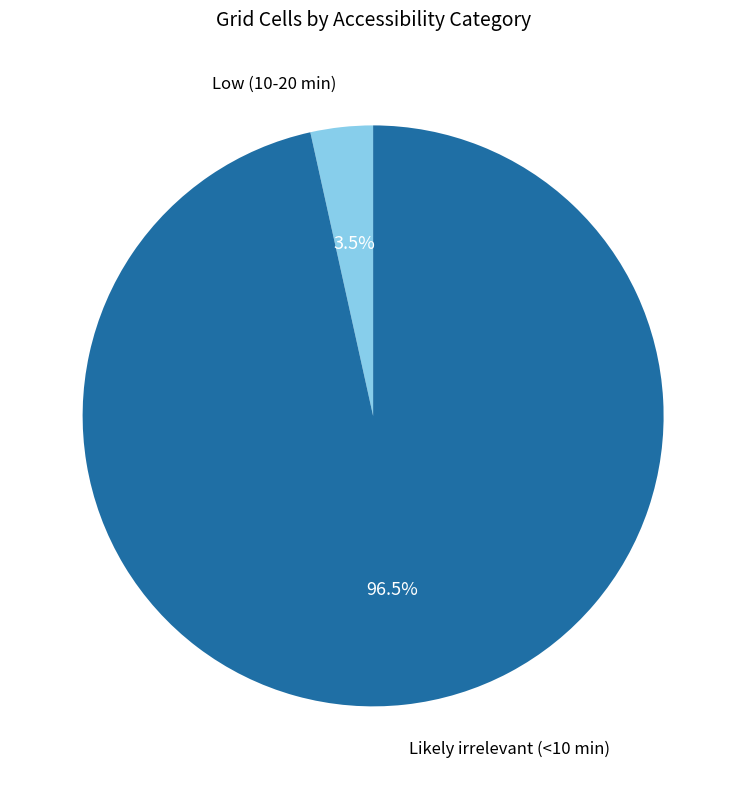

Which category has the smallest portion of the pie?

Low (10-20 min)